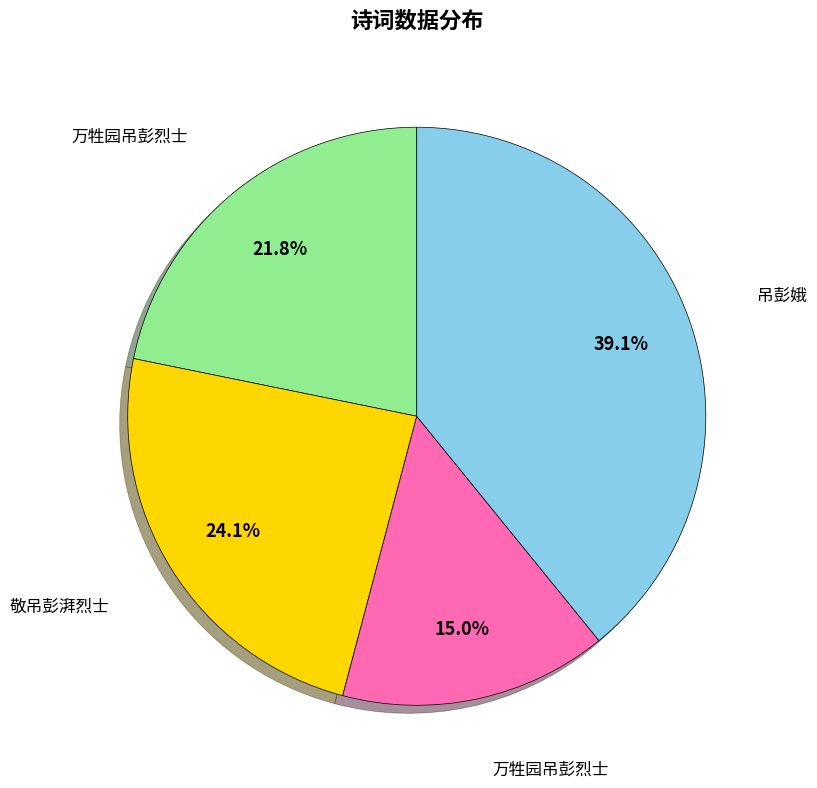

Does any single category account for the majority?

No